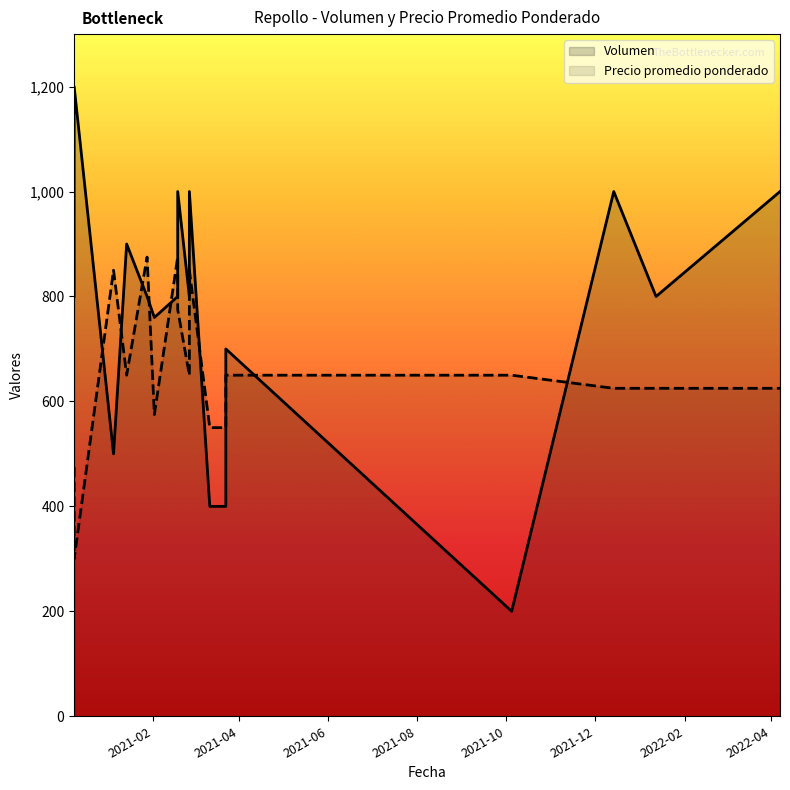

Rank the categories by Volumen value from lowest to highest.

2021-10-05, 2021-03-23, 2021-03-12, 2021-01-05, 2021-03-23, 2021-02-02, 2021-02-26, 2022-01-12, 2021-01-28, 2020-12-09, 2021-02-18, 2021-01-14, 2021-02-26, 2022-04-07, 2021-02-18, 2021-12-14, 2020-12-09